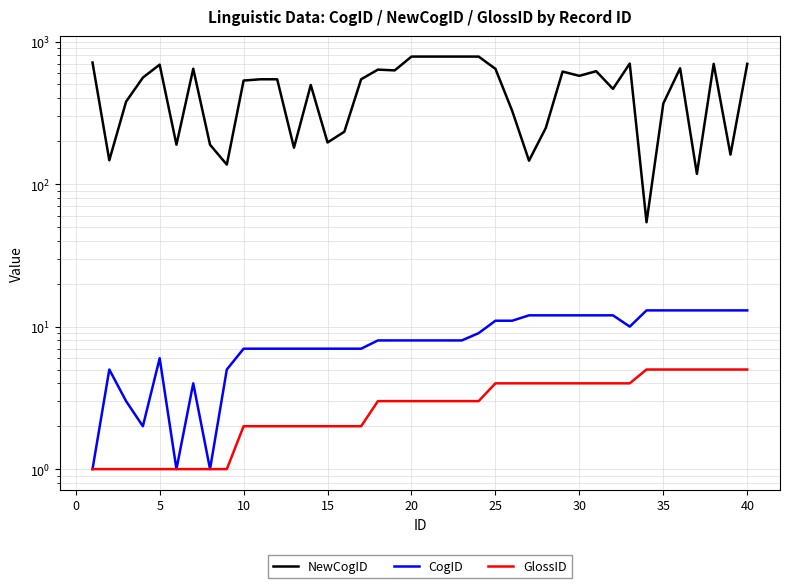

What is the average value of the CogID series?

8